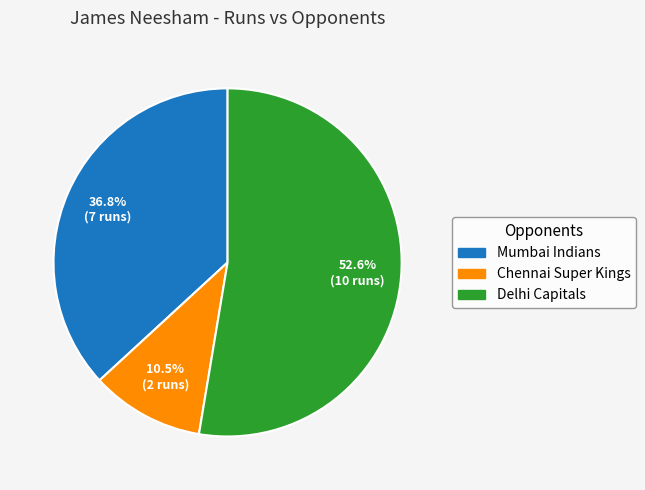

To the nearest percent, what is the difference between the Chennai Super Kings and Mumbai Indians slice percentages?

26%